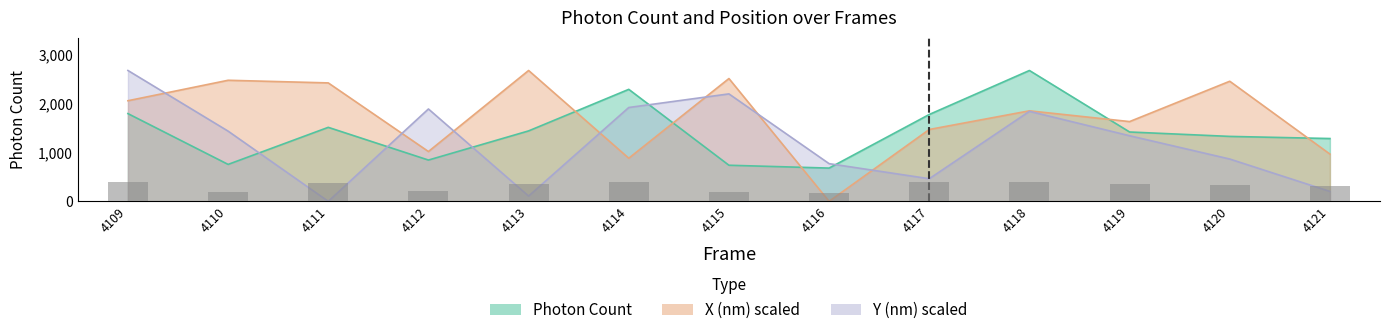

How many bars are there in total?

13